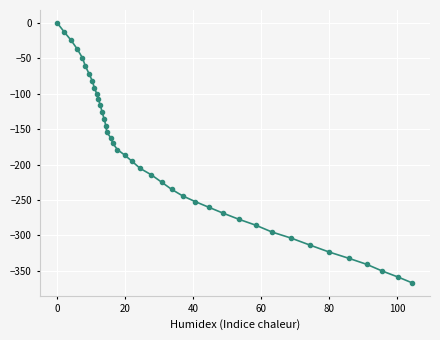

What is the value of the 21st point from the left?

-195.4